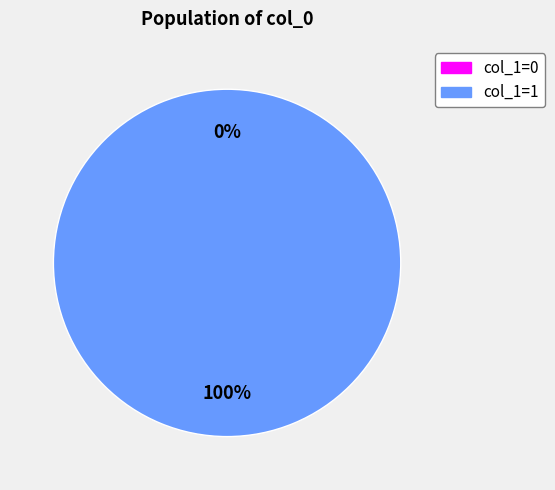

What is the total percentage of 1592500575 and 1596057500?

100.0%